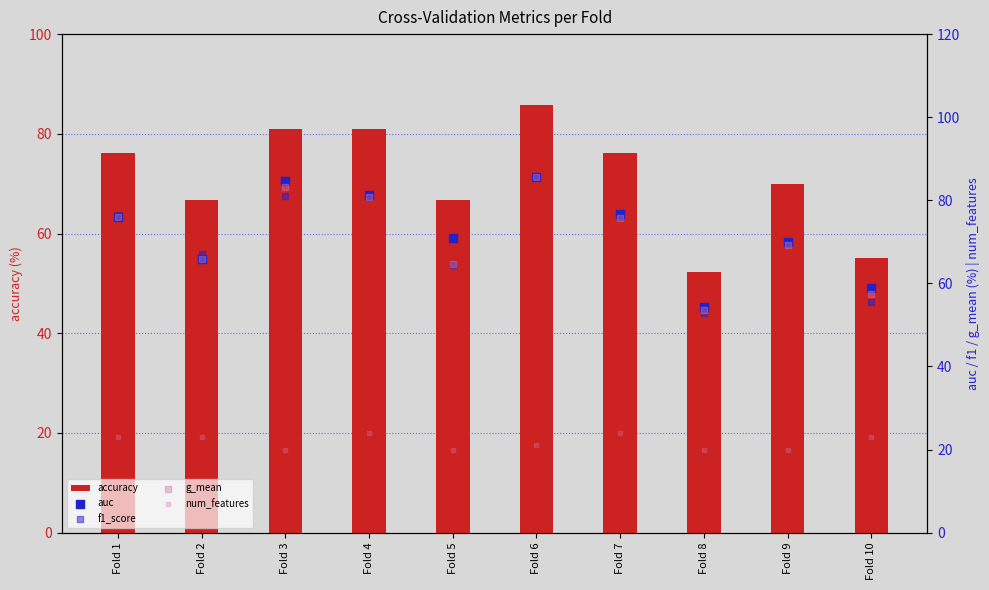

At how many categories does at least one series exceed 34?

10